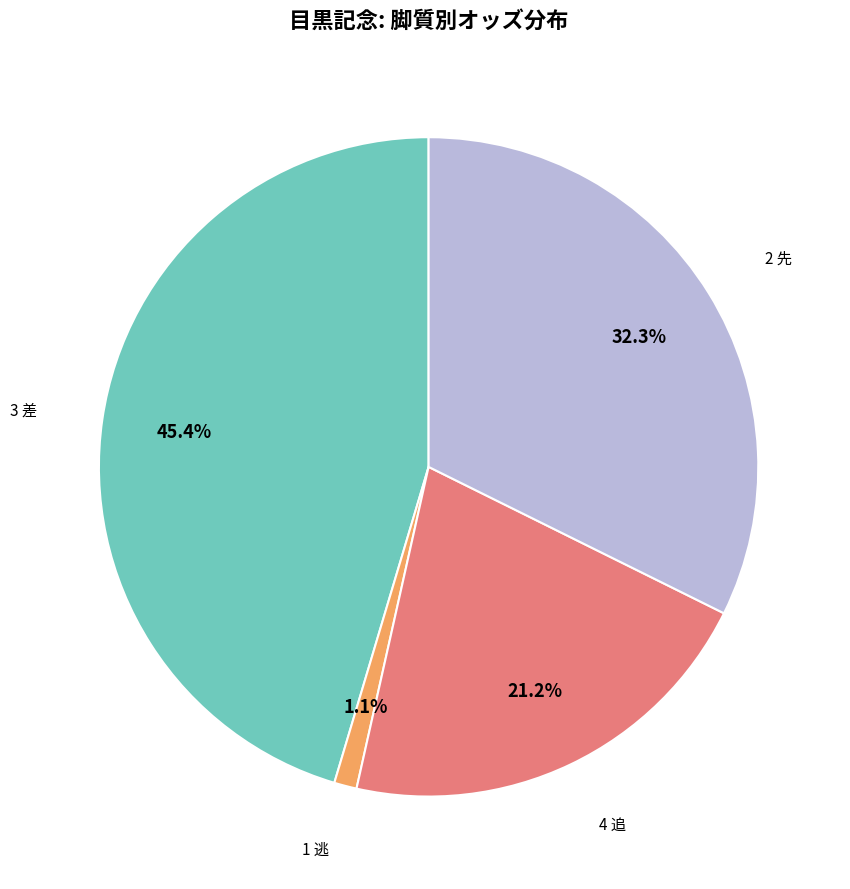

Is there any slice that represents more than half of the pie?

No